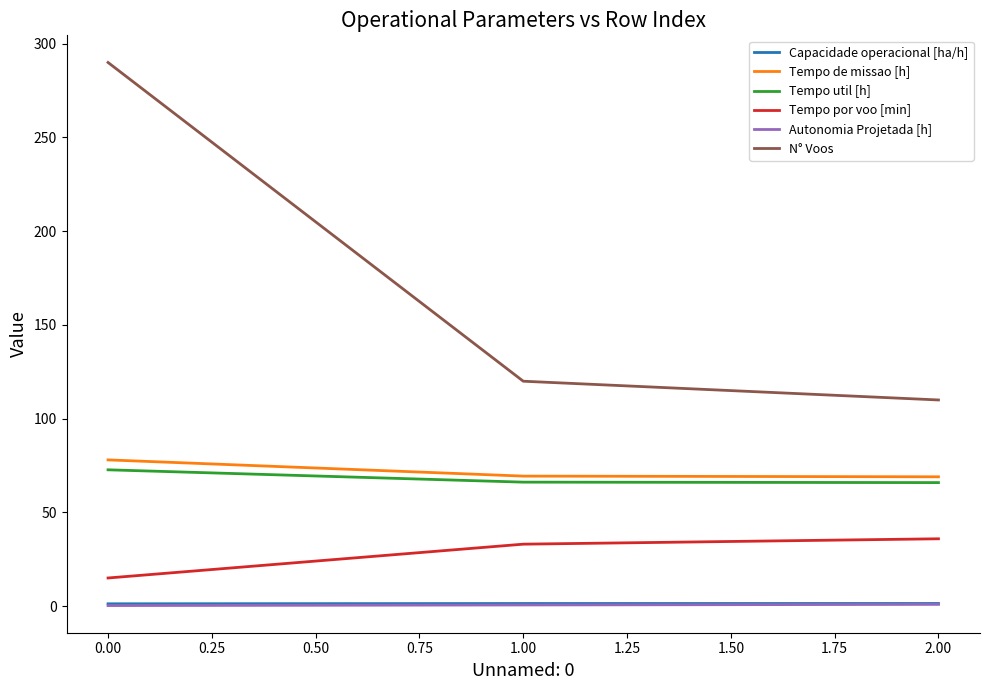

Which series has the widest spread of values?

N° Voos